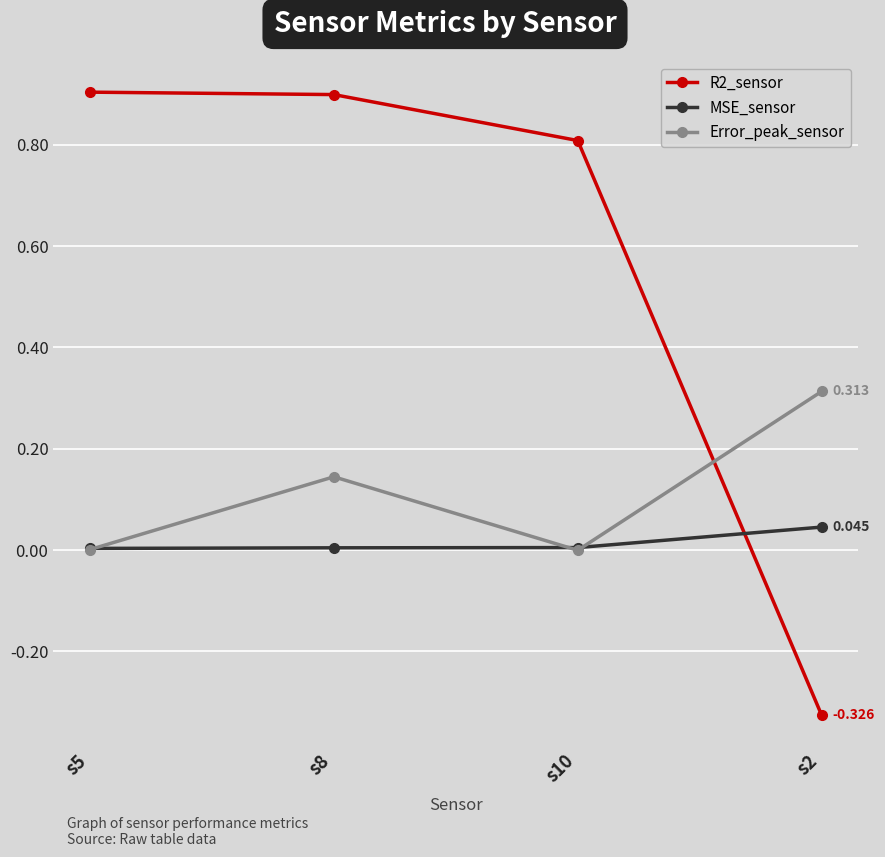

What are all the series names shown in the legend?

R2_sensor, MSE_sensor, Error_peak_sensor